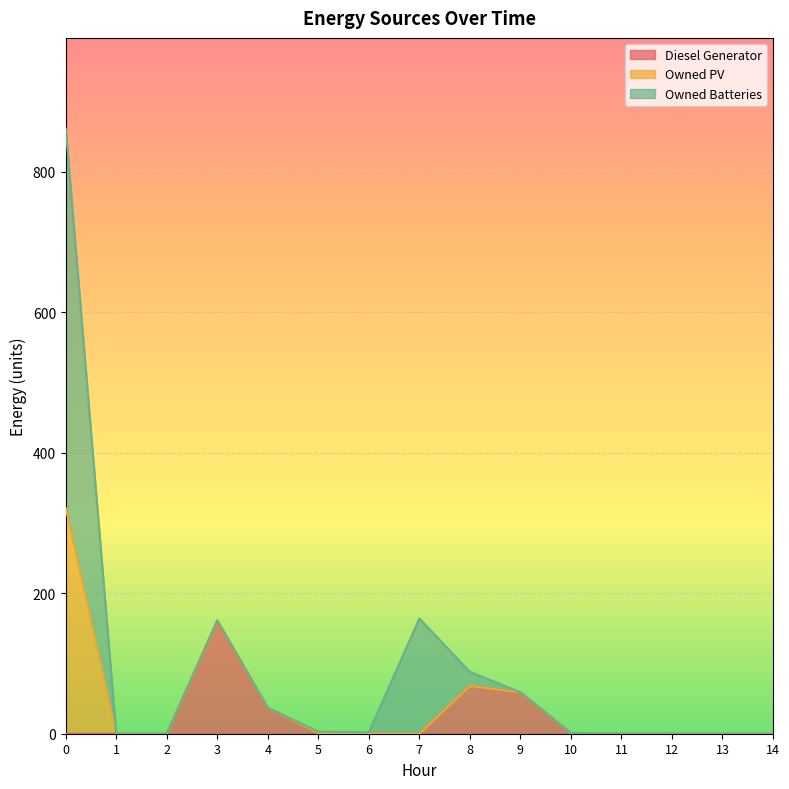

True or false: Diesel Generator has a value of 0 at 0.

True